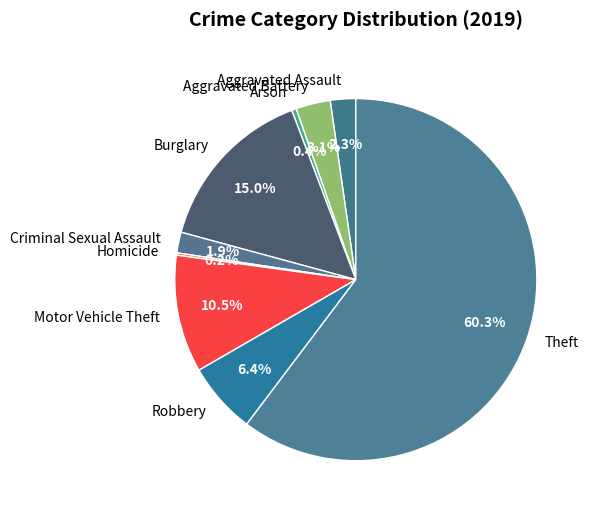

Combined, do Arson and Burglary account for over 50%?

No